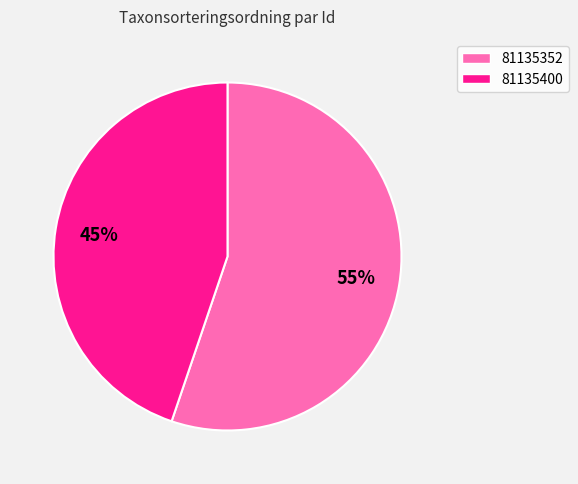

Count the number of slices in the pie.

2